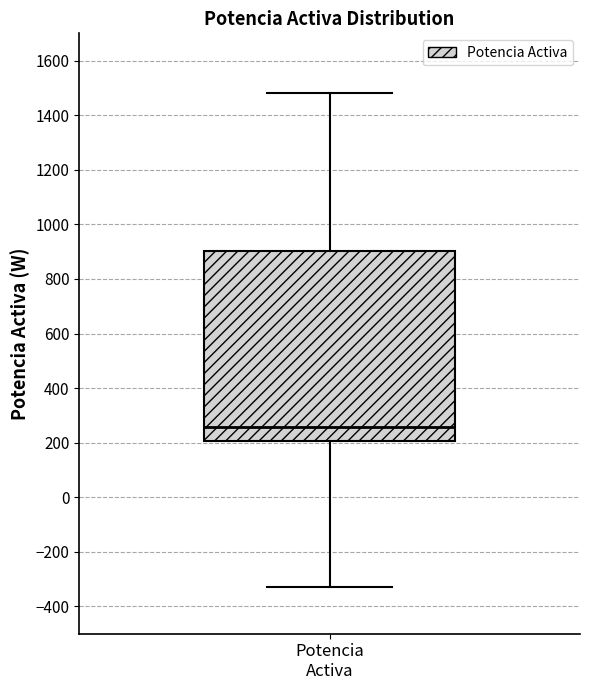

Transcribe this box plot: give where the median line is, the range the box spans, and where the two whiskers end, as read against the y-axis. The values are not printed on the chart, so give them approximately, as read against the axis.

median 260, box 200 to 900, whiskers -320 to 1480